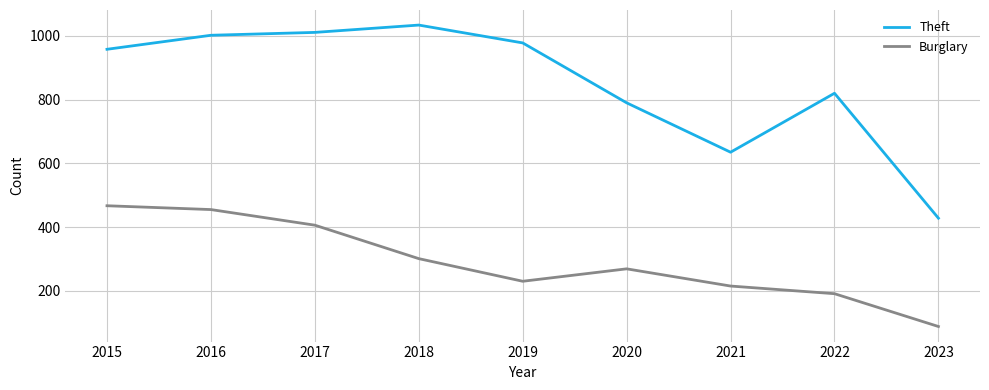

True or false: Burglary and Theft cross at least once.

False